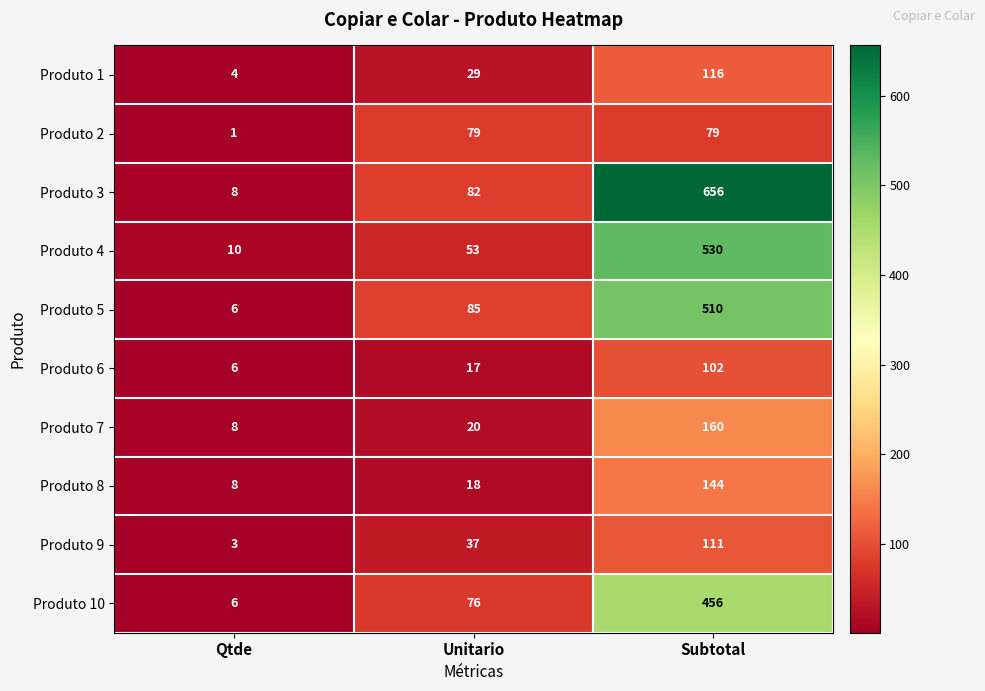

Reading left to right, list all the values displayed in this chart.

Produto 1: Qtde=4	Unitario=29	Subtotal=116
Produto 2: Qtde=1	Unitario=79	Subtotal=79
Produto 3: Qtde=8	Unitario=82	Subtotal=656
Produto 4: Qtde=10	Unitario=53	Subtotal=530
Produto 5: Qtde=6	Unitario=85	Subtotal=510
Produto 6: Qtde=6	Unitario=17	Subtotal=102
Produto 7: Qtde=8	Unitario=20	Subtotal=160
Produto 8: Qtde=8	Unitario=18	Subtotal=144
Produto 9: Qtde=3	Unitario=37	Subtotal=111
Produto 10: Qtde=6	Unitario=76	Subtotal=456